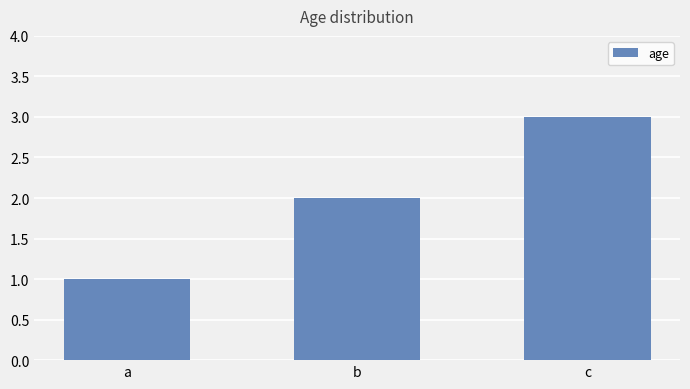

How many values are below 2?

1